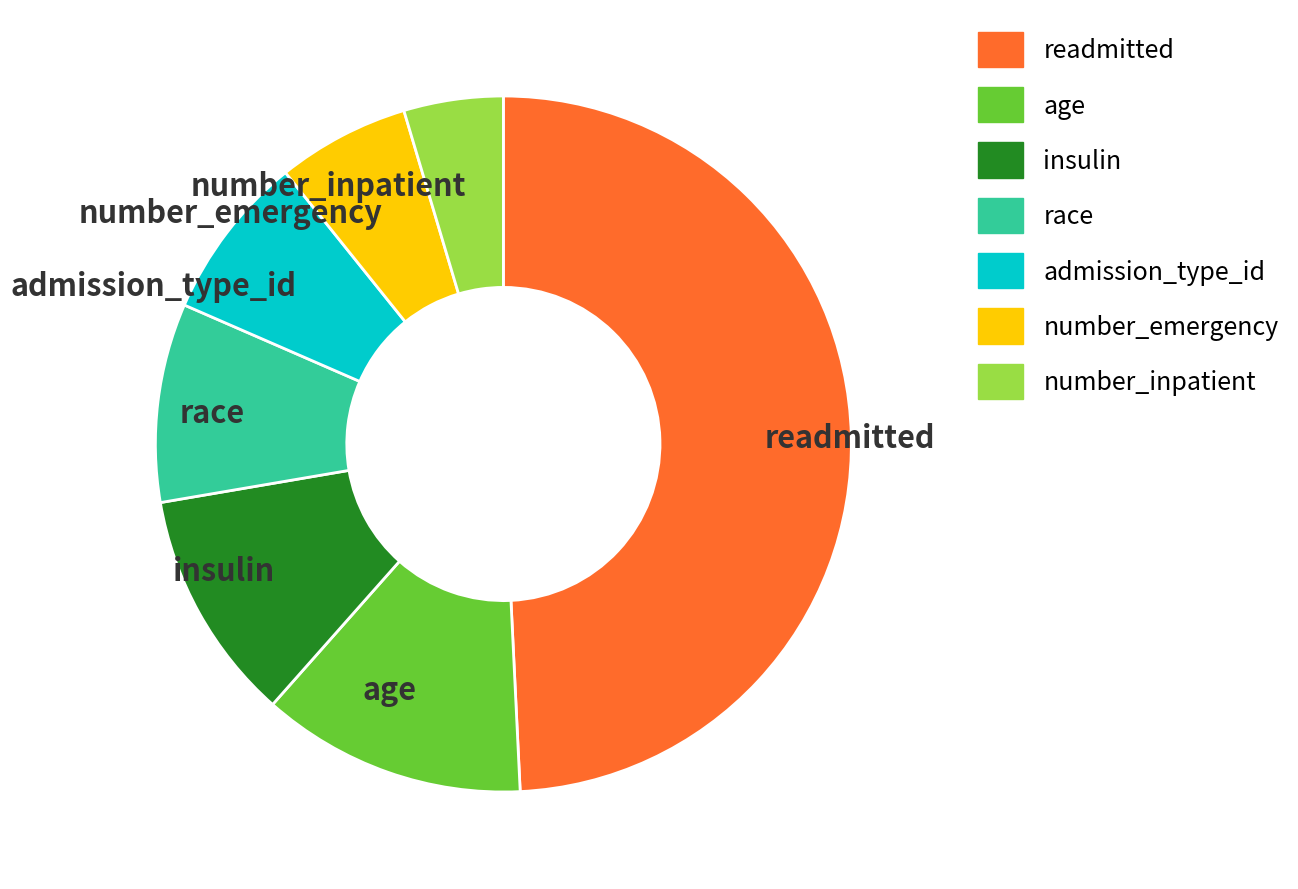

Which has a higher value, number_emergency or age?

age